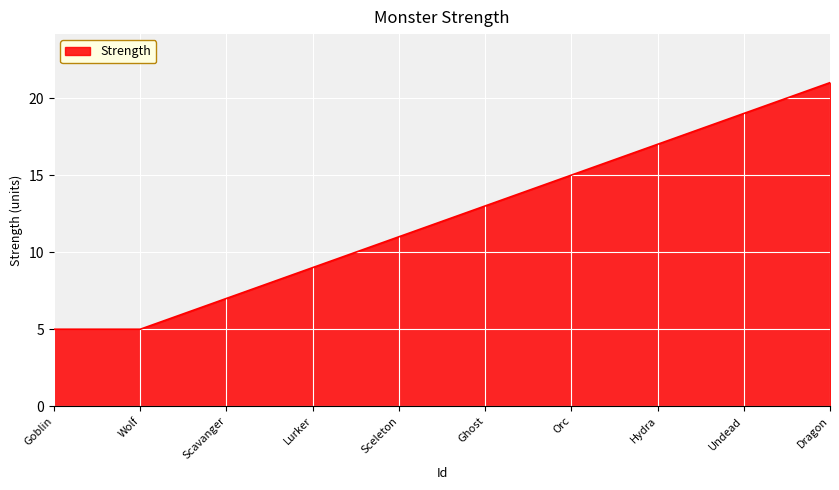

Which label corresponds to the largest value in the chart?

Dragon